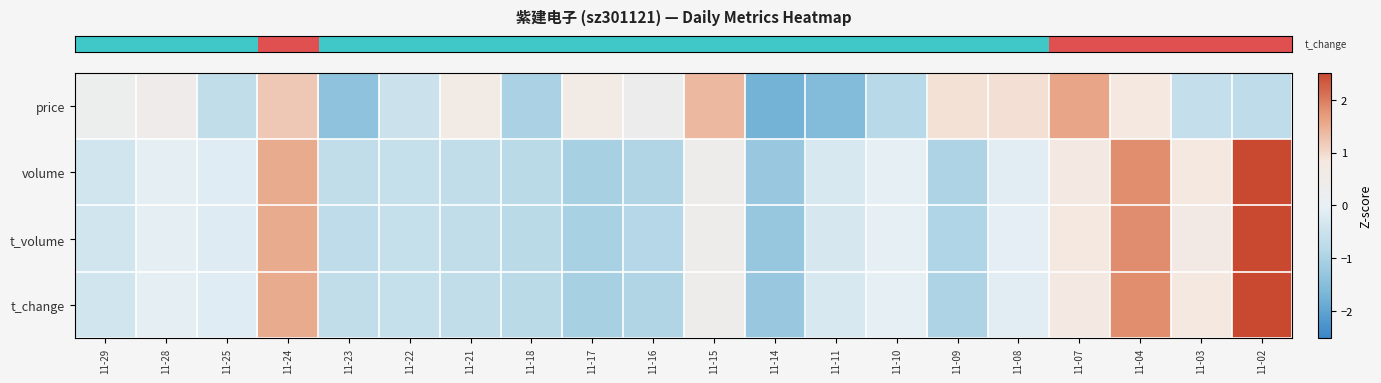

Rank the series at 11-03 from highest to lowest value.

row_3, row_1, row_2, row_0